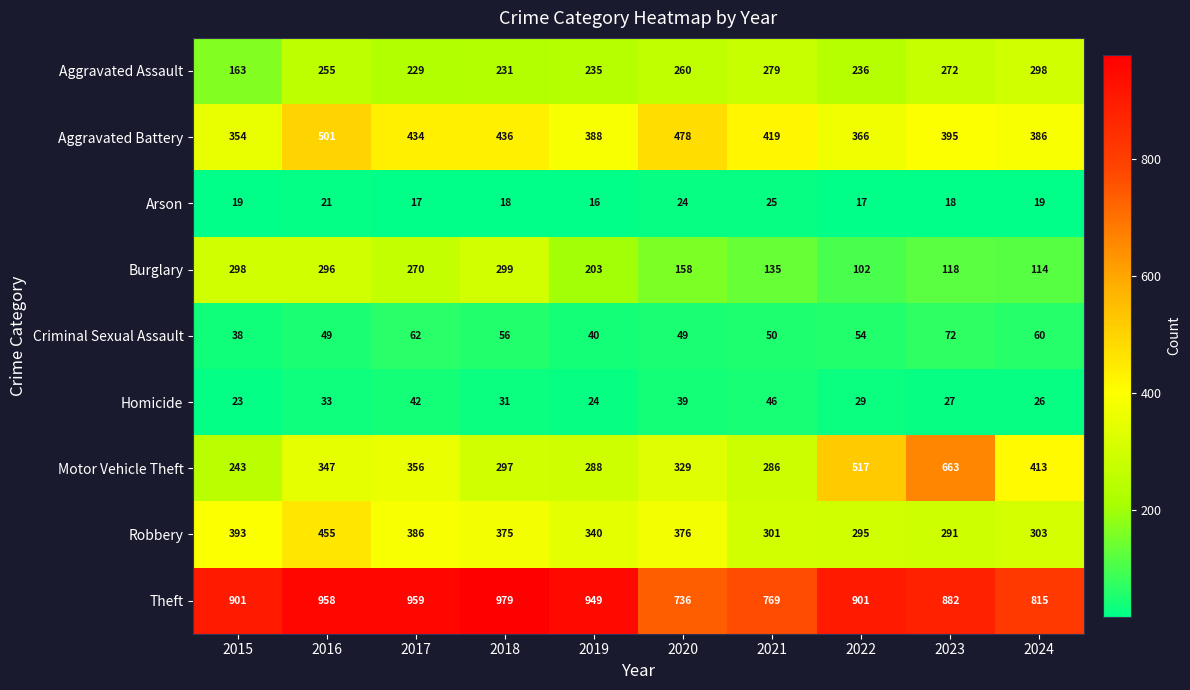

Which series has the largest total across all categories?

Theft